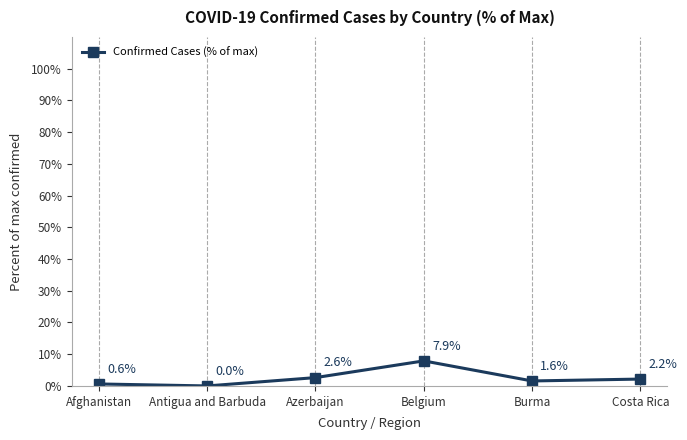

How many data points are less than 2?

3